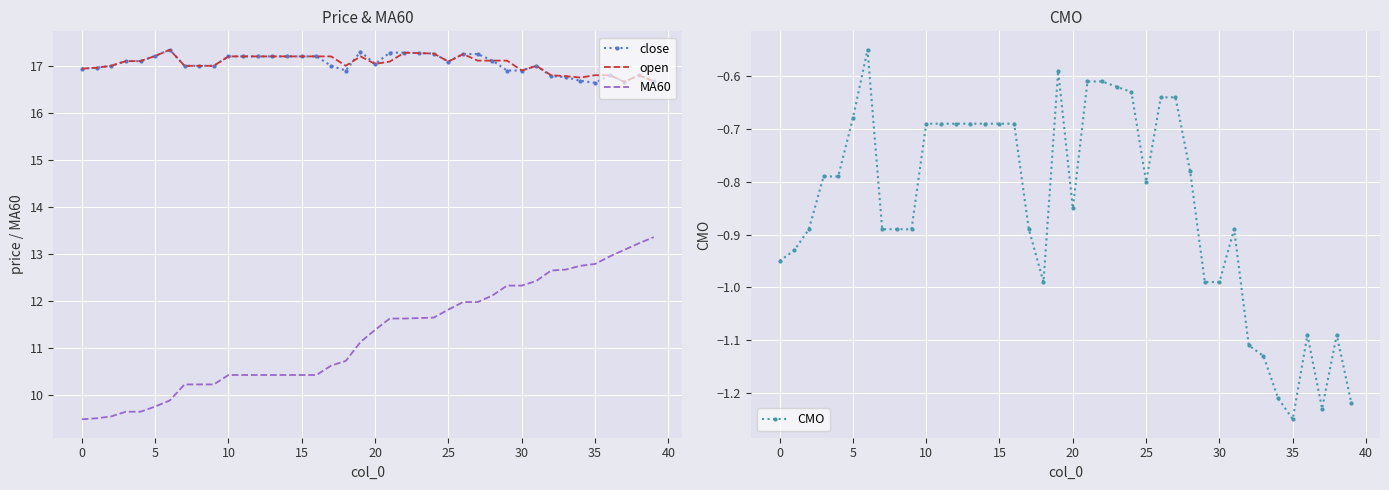

Which label corresponds to the smallest value in the chart?

35